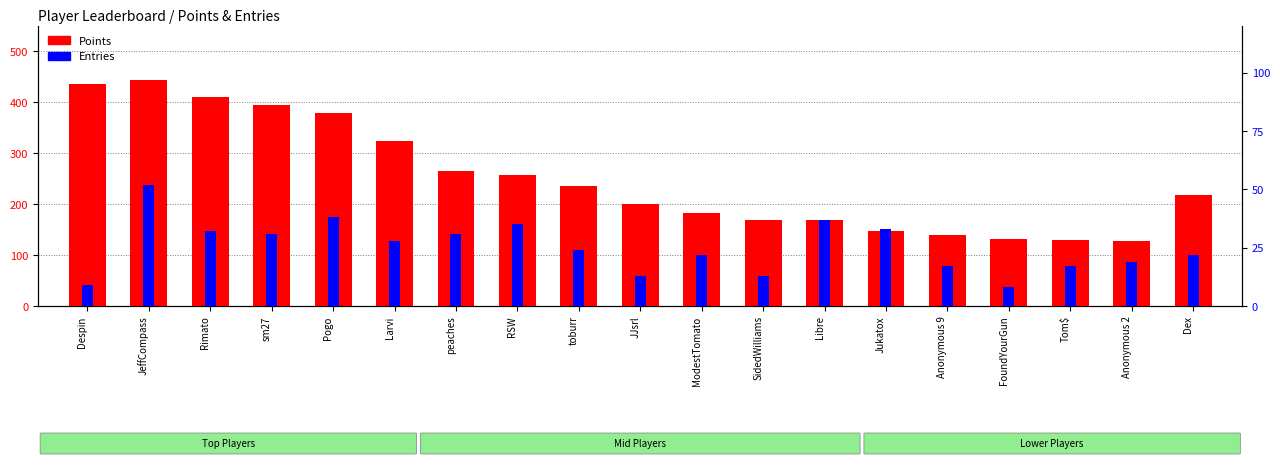

What position from the left is Dex?

19